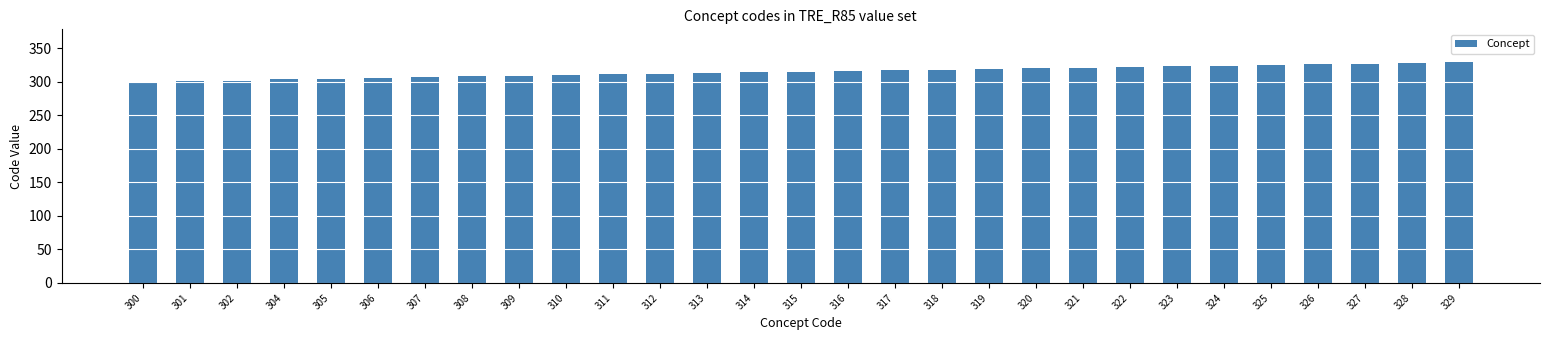

What is the sum of all values?

9132